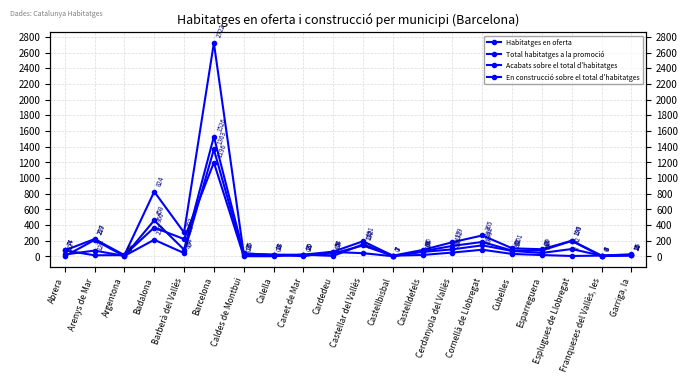

Between Esparreguera and Canet de Mar, which is larger?

Esparreguera